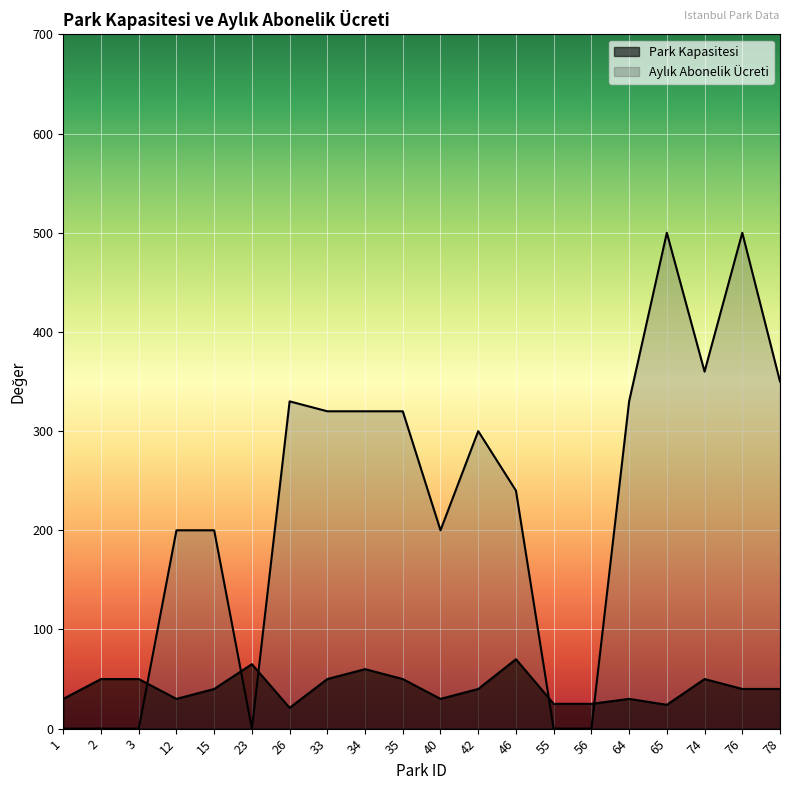

How many lines are shown in the chart?

2